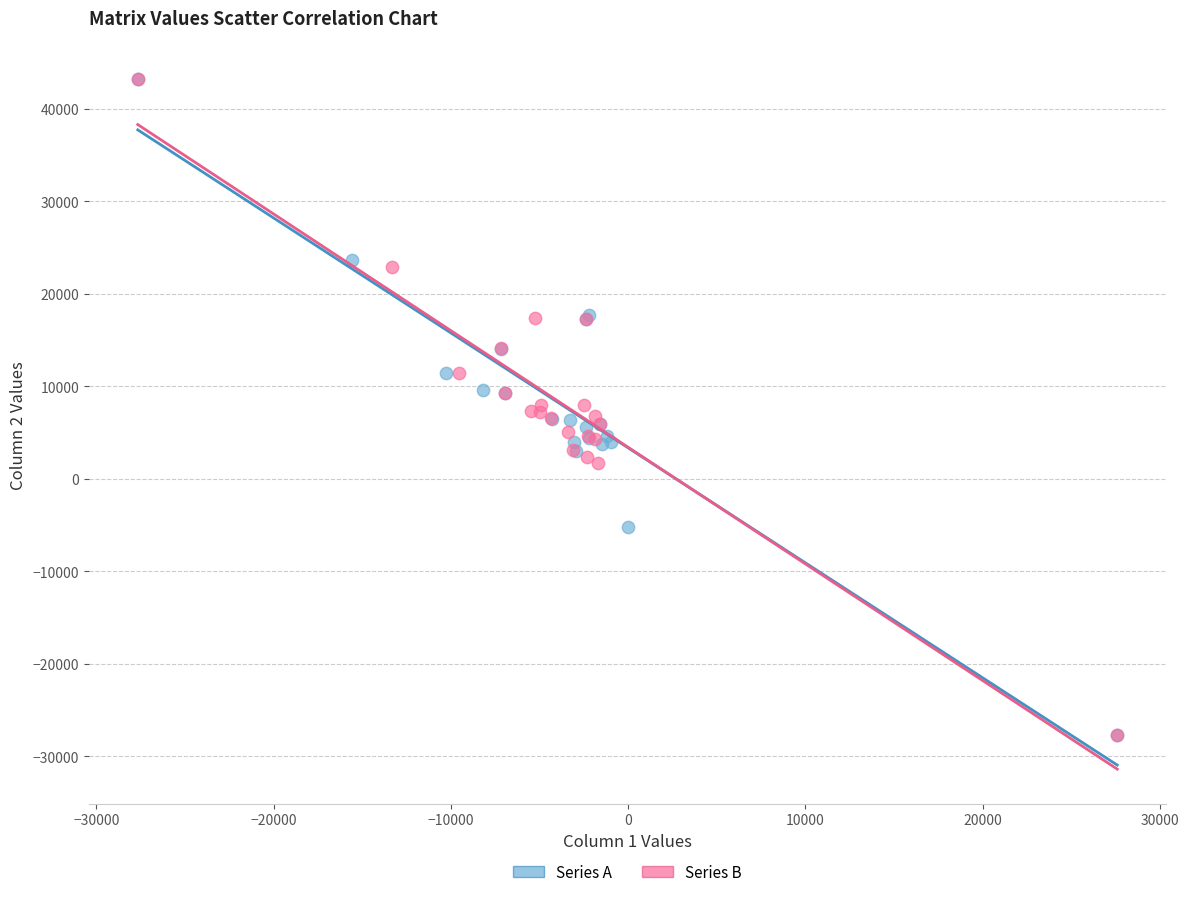

What are all the series names shown in the legend?

Series A, Series B